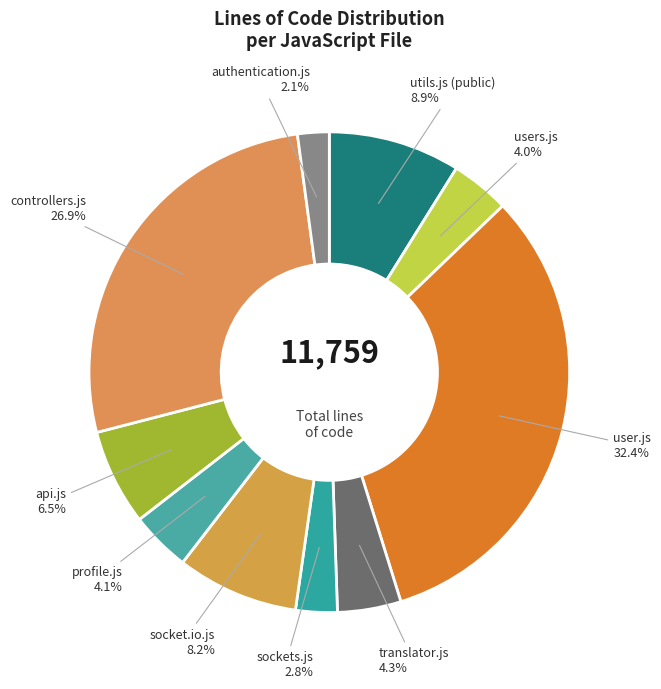

Count the number of slices in the pie.

10